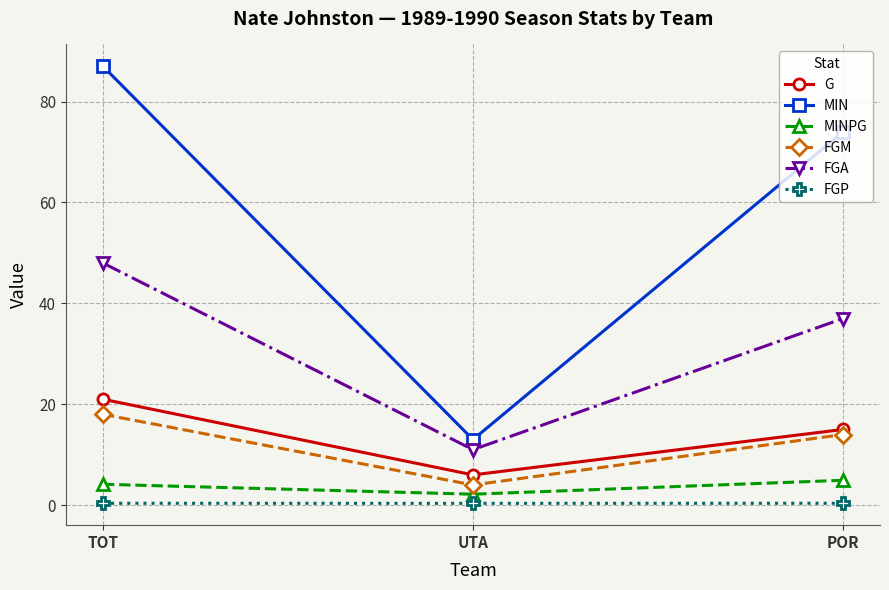

Between TOT and POR, which series saw the biggest shift?

MIN